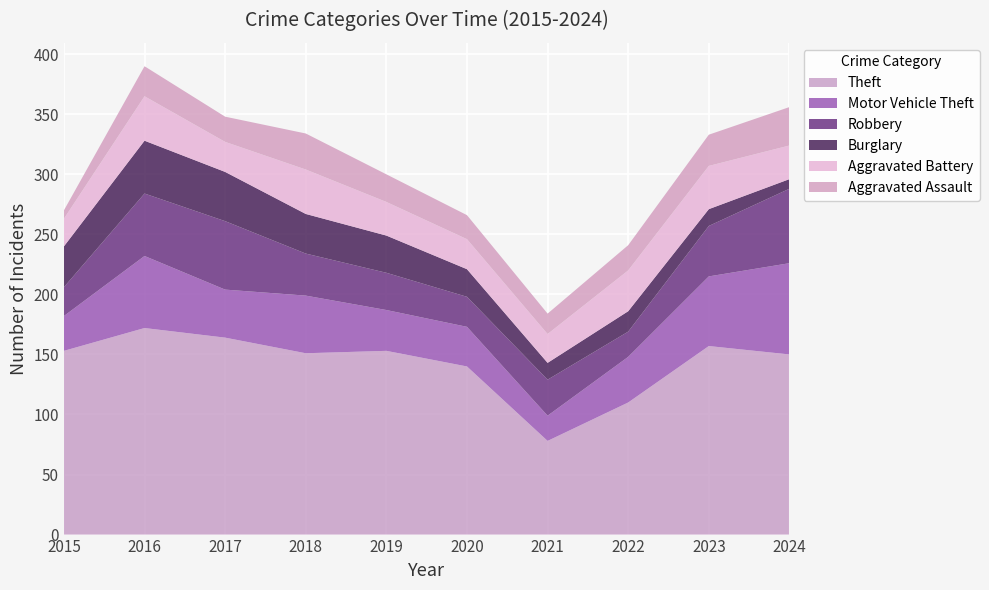

Reading left to right, extract all data points from this chart.

Theft: 153	172	164	151	153	140	78	110	157	150
Motor Vehicle Theft: 29	60	40	48	34	33	21	38	58	76
Robbery: 24	52	57	35	31	25	30	21	42	62
Burglary: 34	44	41	33	31	23	14	17	14	8
Aggravated Battery: 23	37	25	37	28	25	24	34	36	28
Aggravated Assault: 7	25	21	30	23	20	17	21	26	32